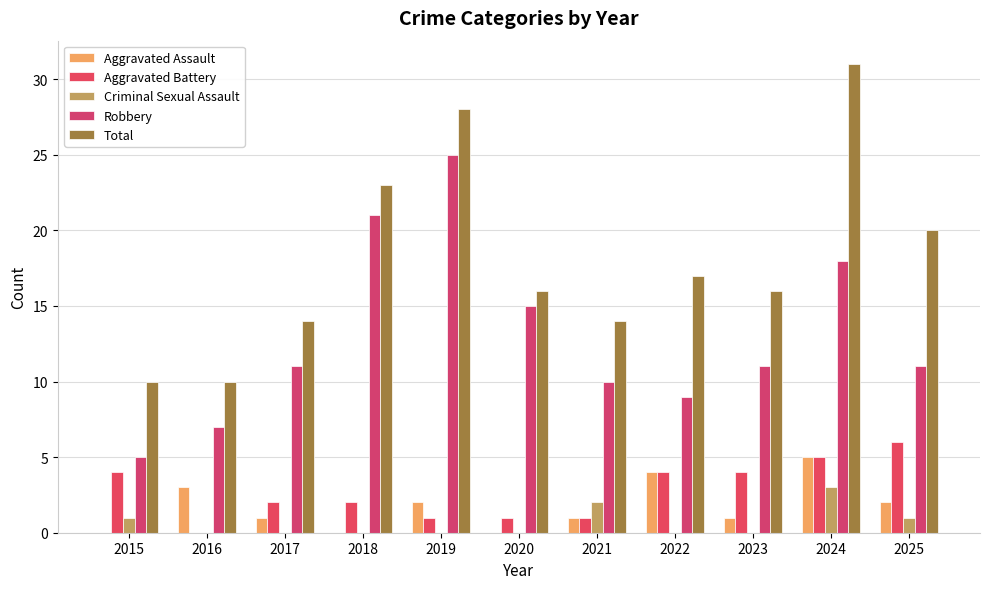

What is the spread (max minus min) of values at 2024?

28